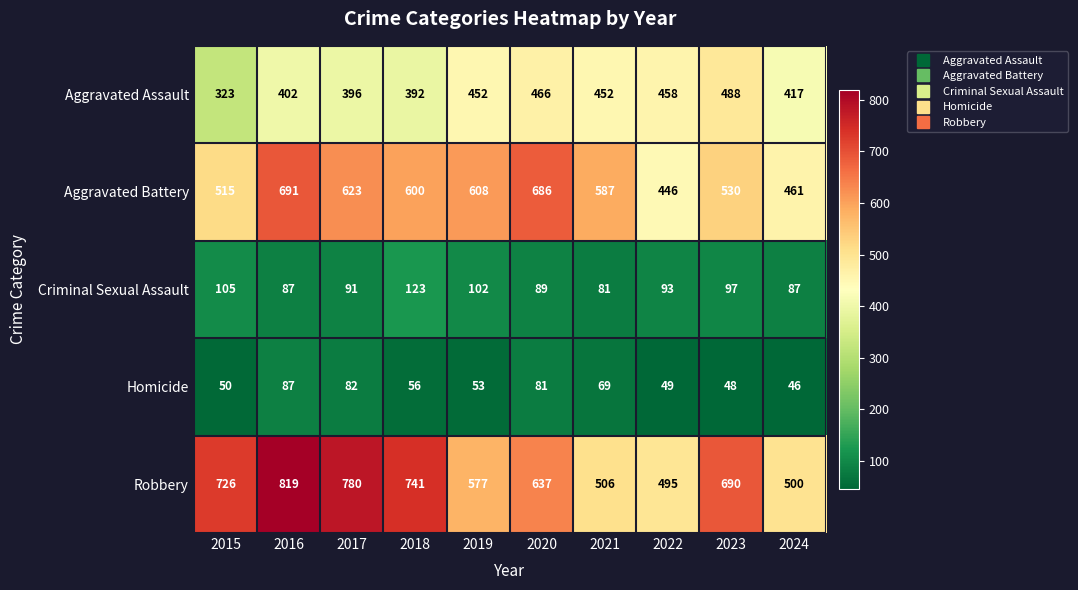

What is the difference between the maximum and minimum values in the Homicide series?

41